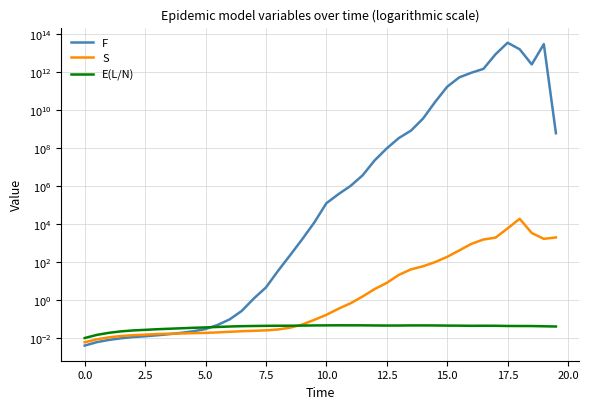

What is the value of the F point at the 23rd from the left?

1018437.5